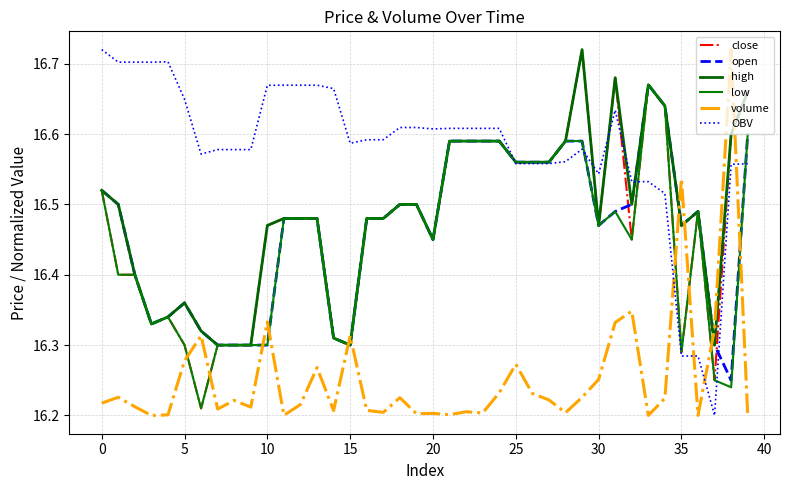

Which label corresponds to the largest value in the chart?

29